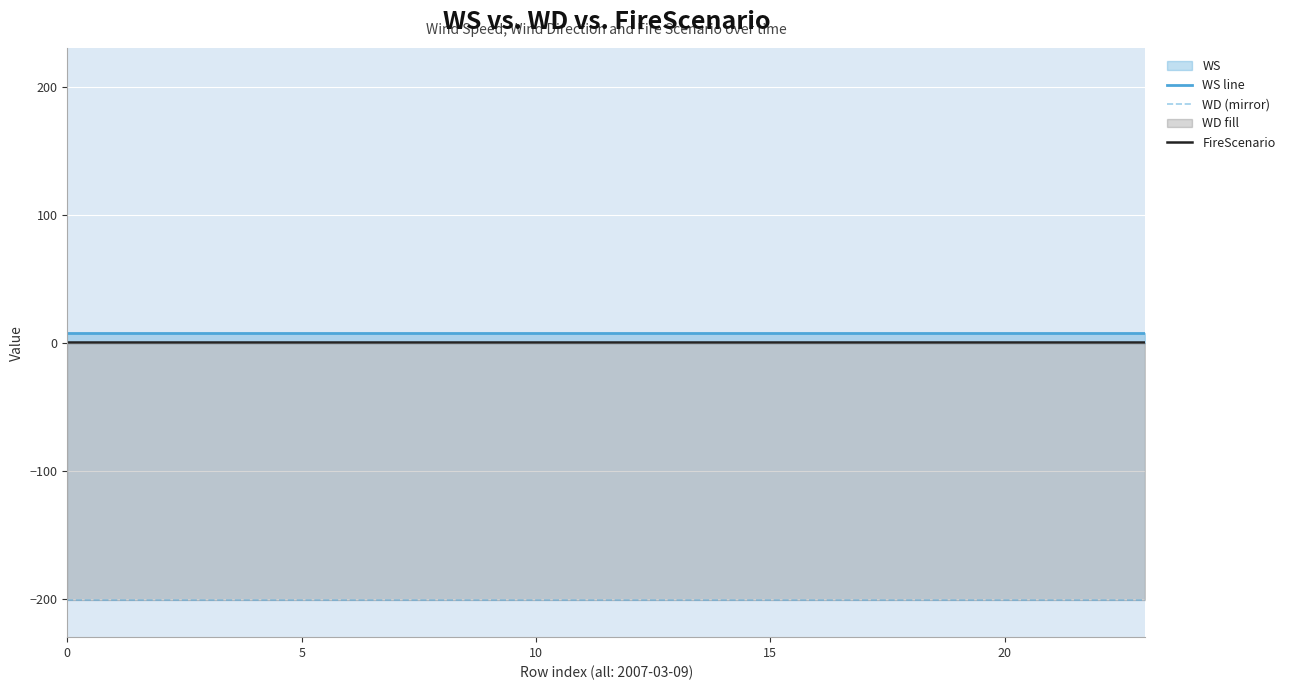

True or false: WS line and FireScenario cross at least once.

False